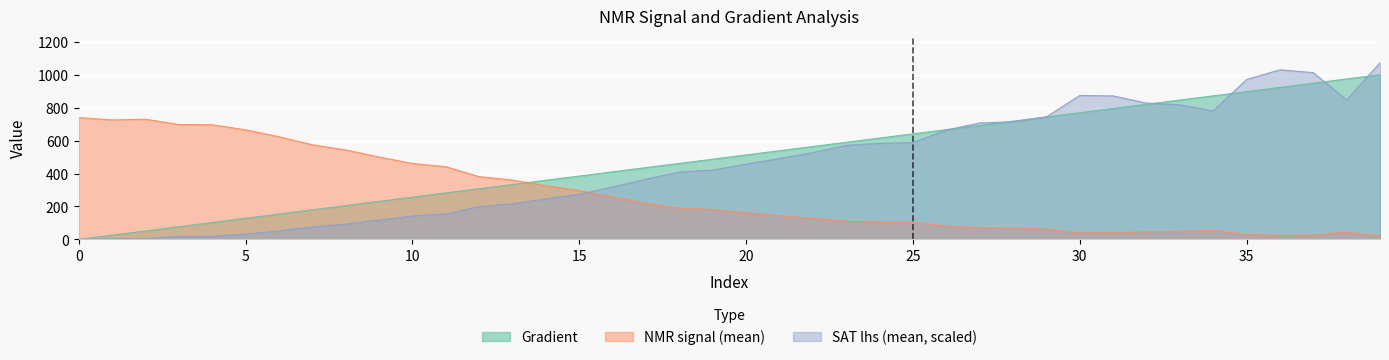

Where is the first local maximum for NMR_signal(mean)?

2